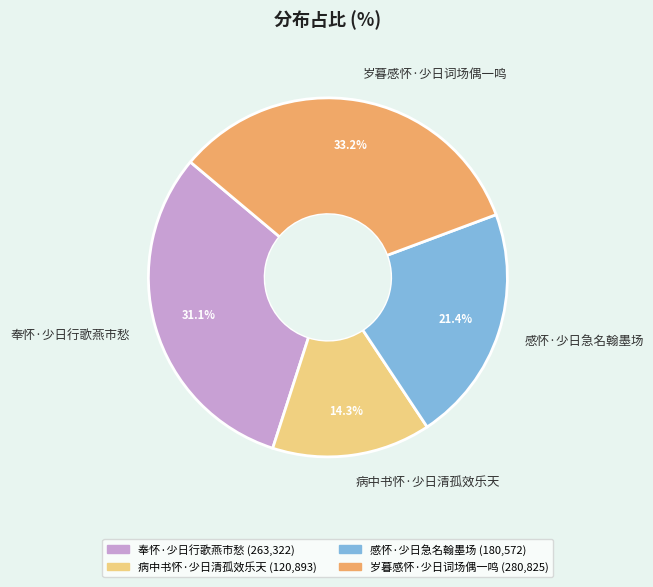

What percentage is the 感怀·少日急名翰墨场 slice, to the nearest percent?

21%